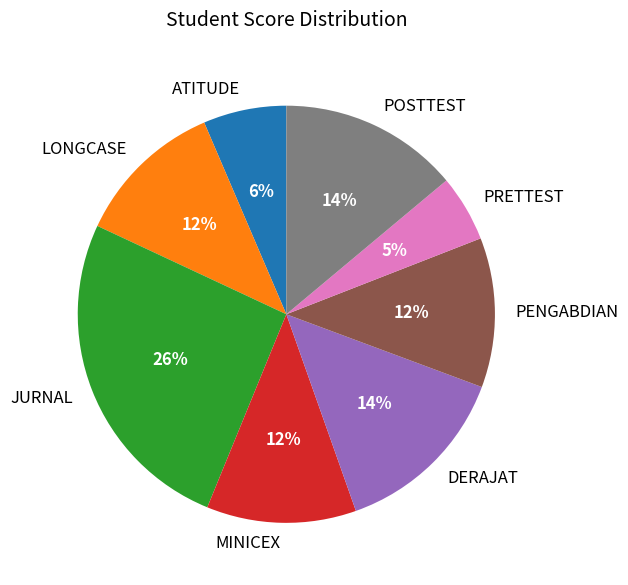

True or false: PENGABDIAN accounts for 12% of the total.

True